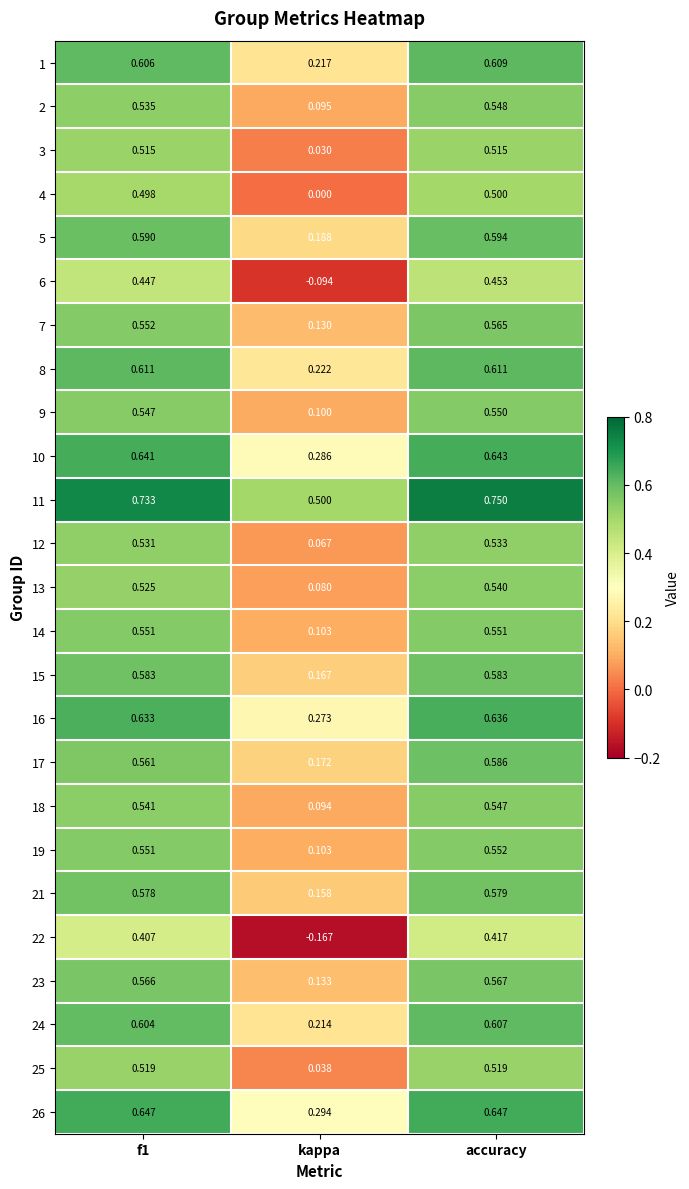

At which category is the sum across all series the highest?

accuracy